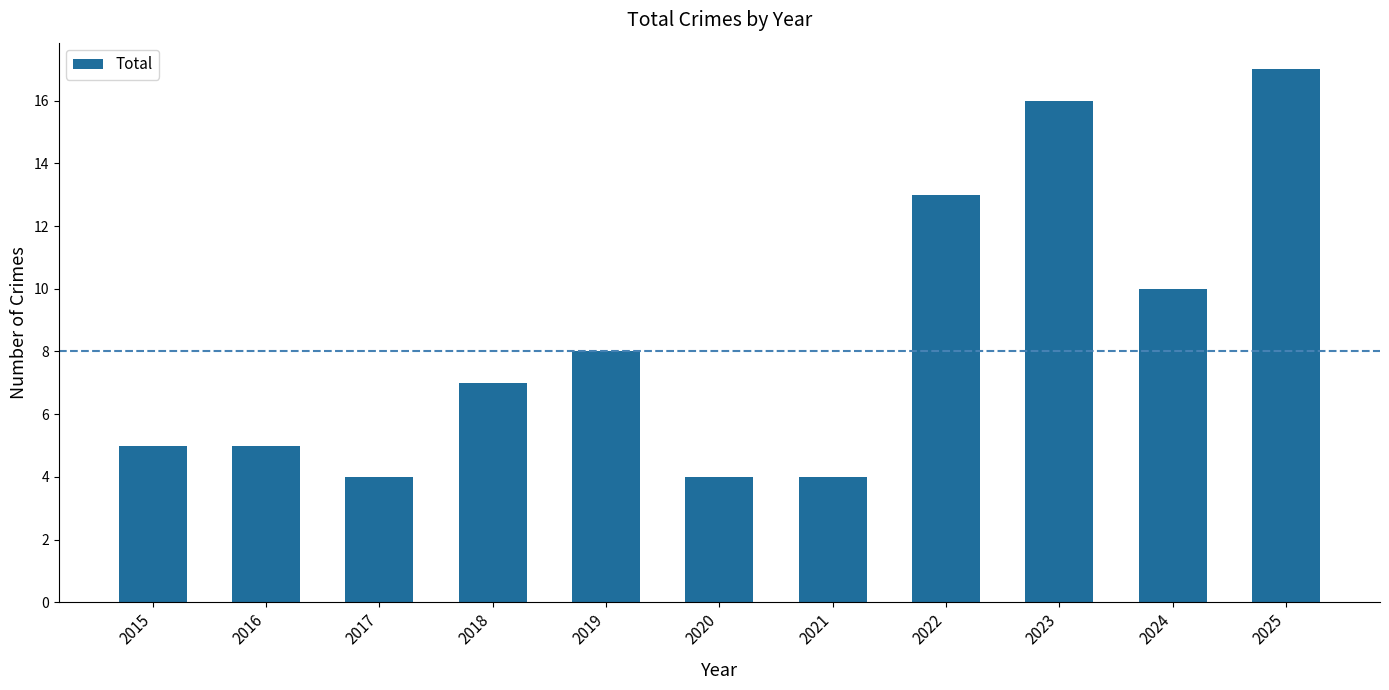

What is the approximate value at 2023?

16